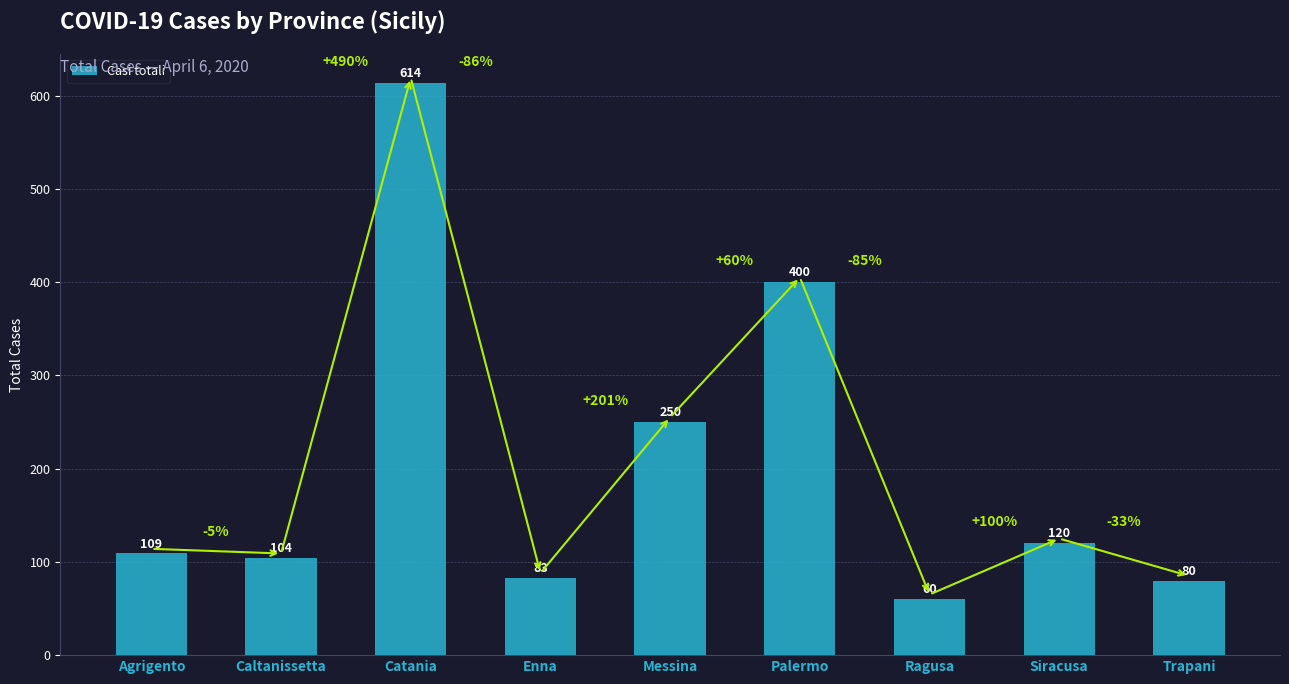

How many bars are there in total?

9